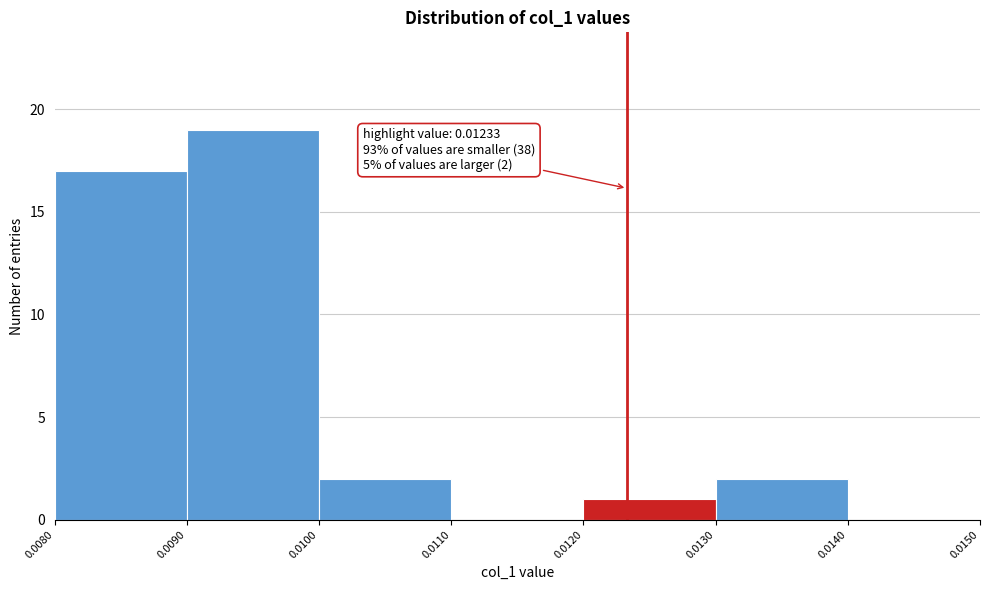

Which range on the x-axis has the tallest bar?

0.0090 to 0.0100